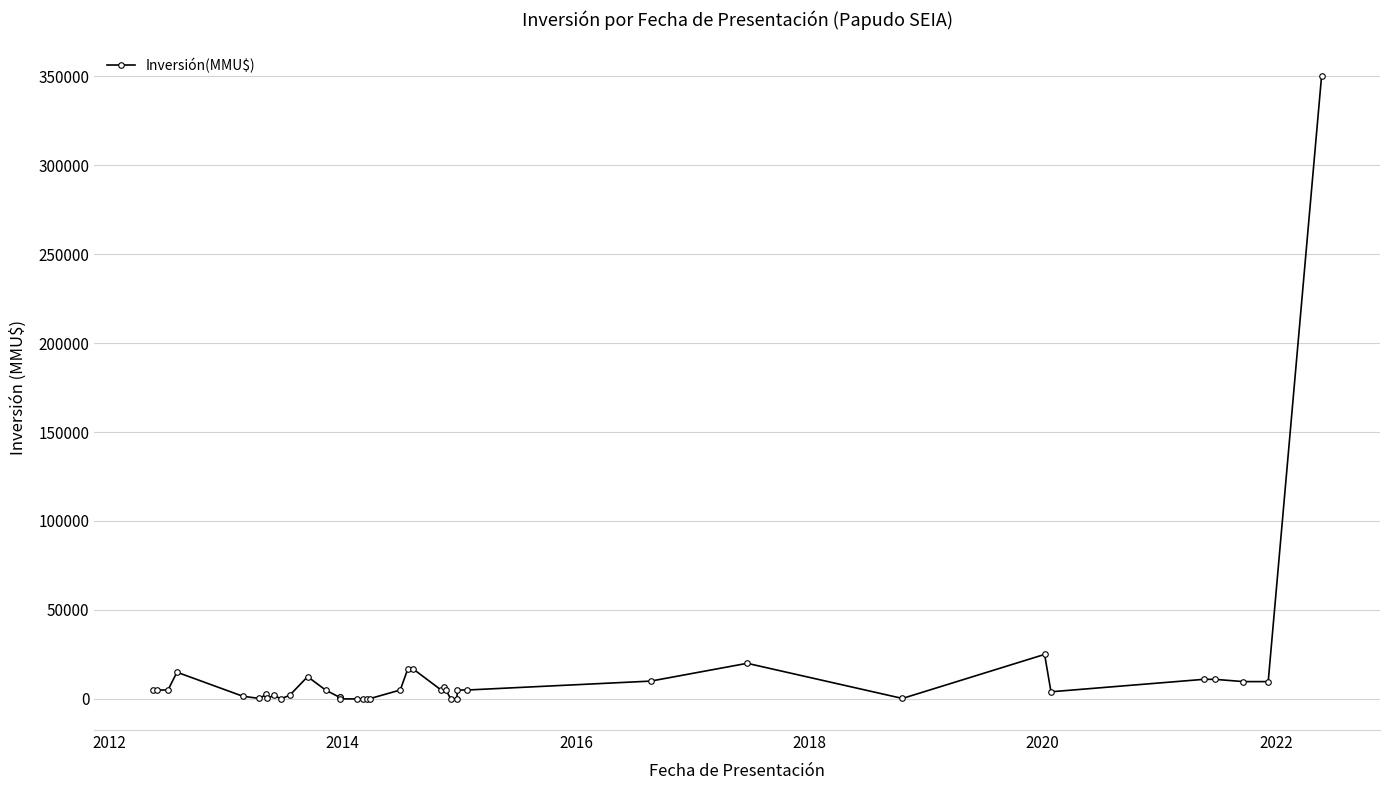

Is it true that the value at 35 is 14343?

False